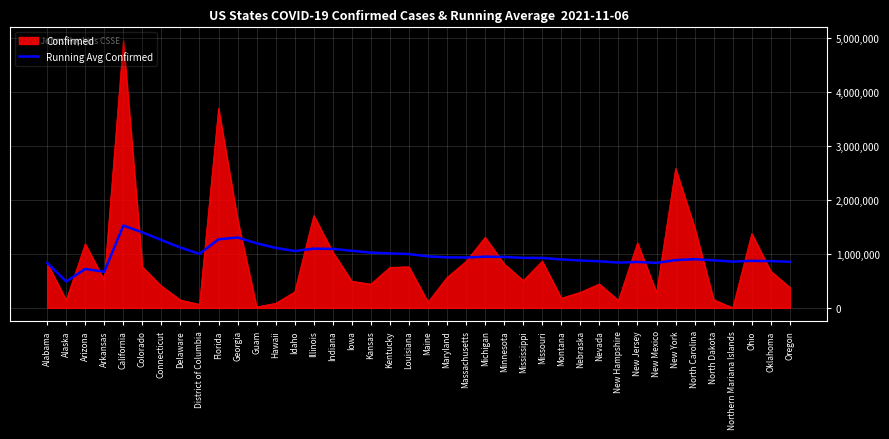

What is the total value across all series at Alaska?

631047.0